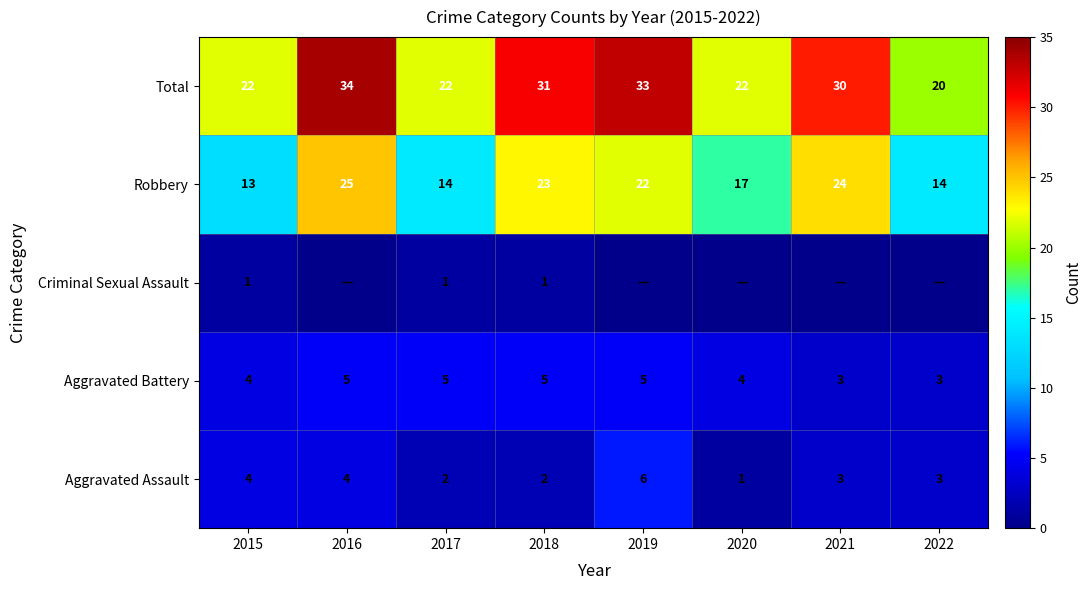

Is it true that Aggravated Battery equals 5 at 2019?

True